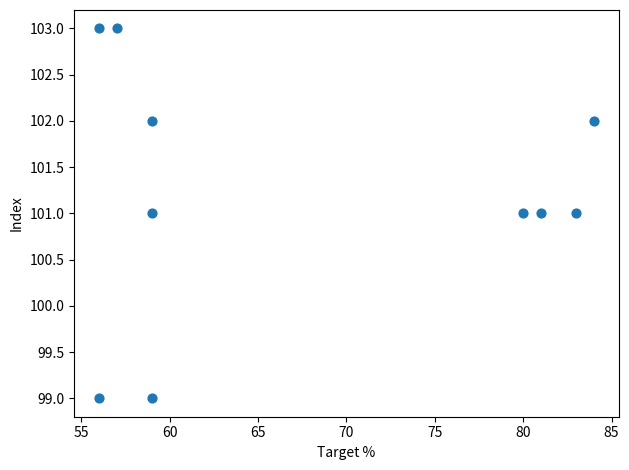

What is the range of Y values (max minus min)?

4